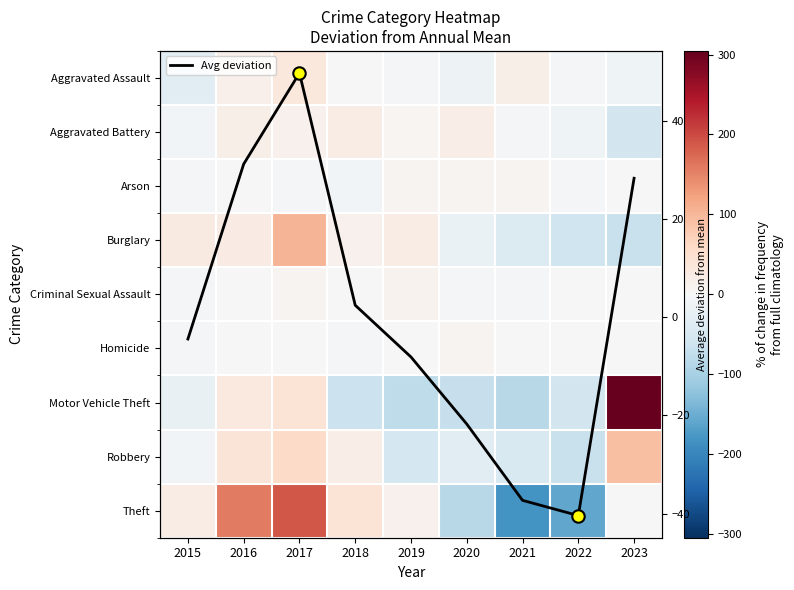

How many values in the Theft series are below 13?

4